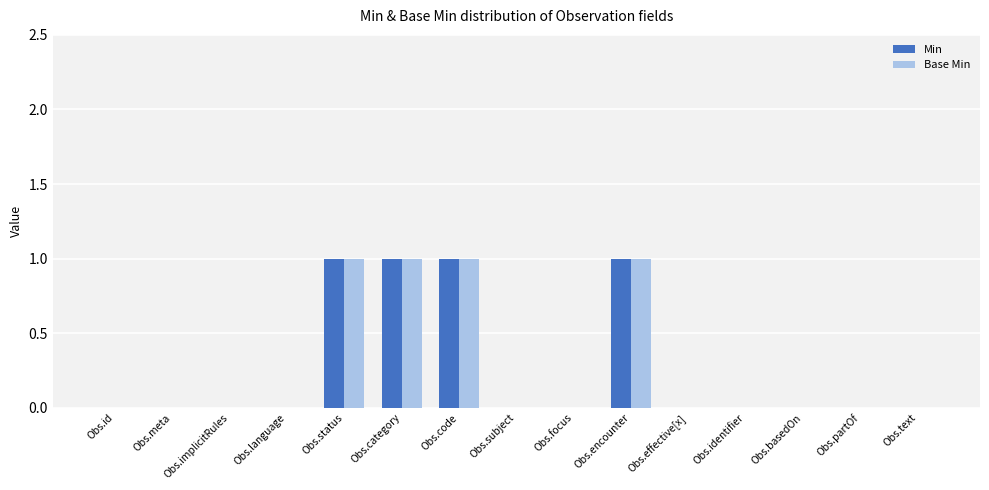

Is it true that Base Min equals 0 at Obs.status?

False